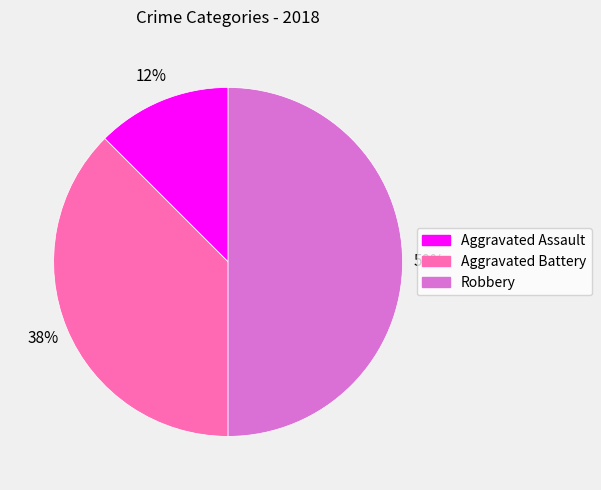

To the nearest percent, what is the average slice percentage?

33%